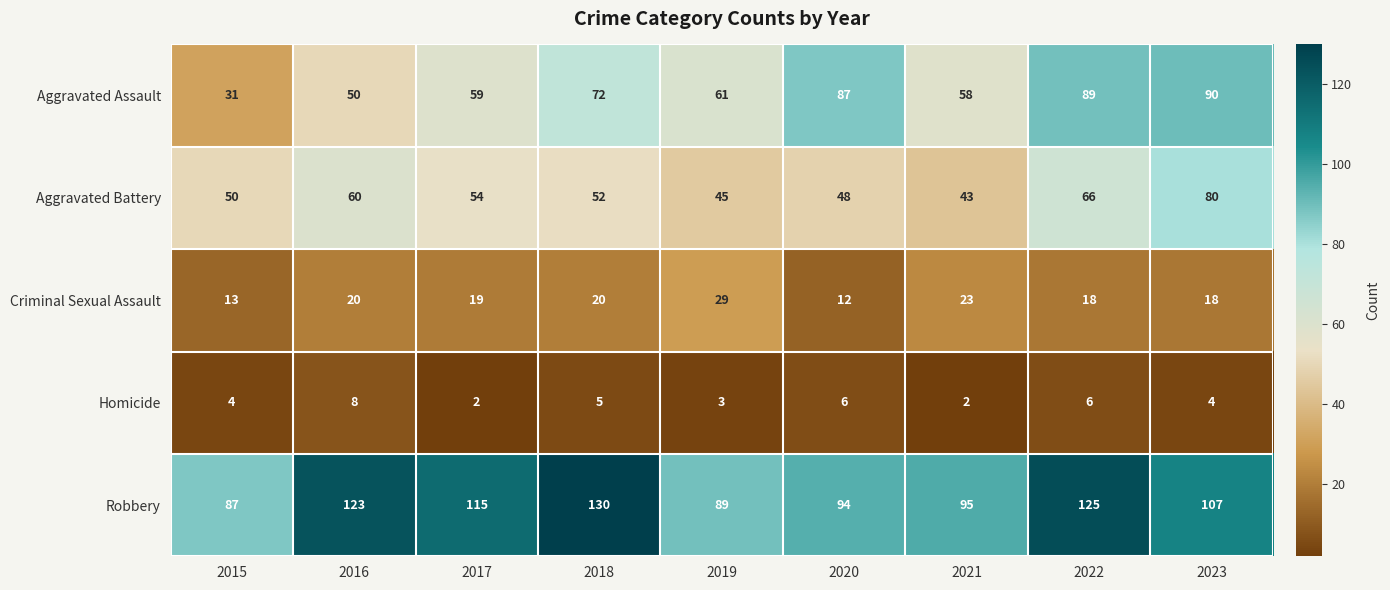

At which label does Homicide reach its peak?

2016